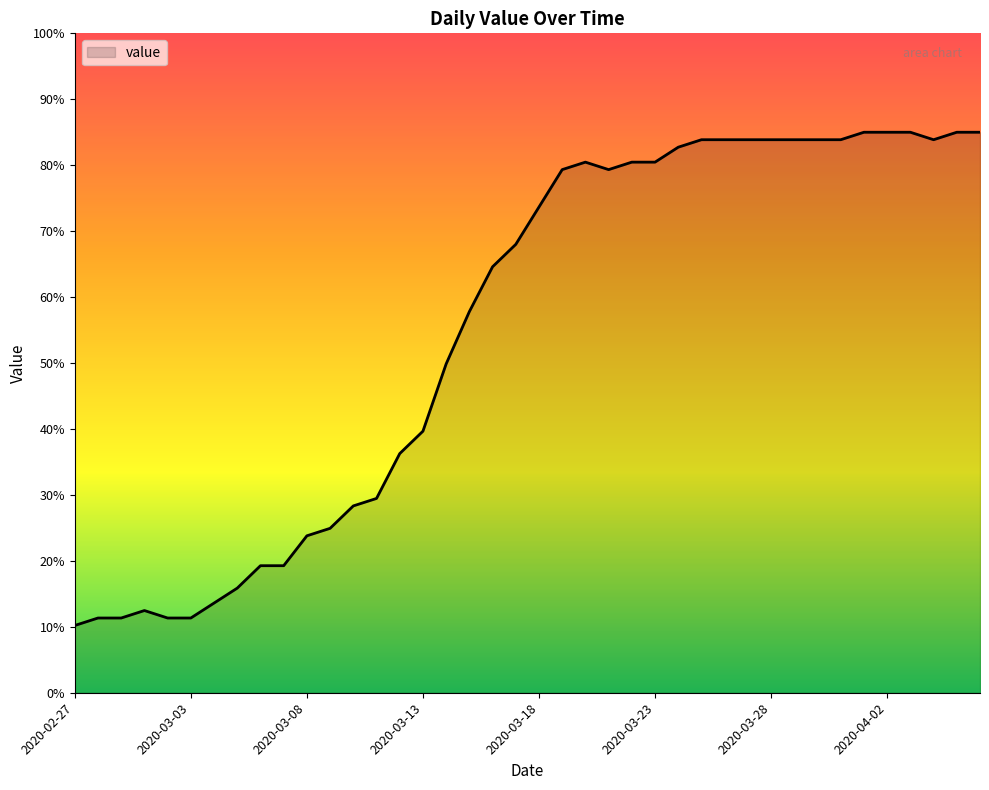

How many lines are shown in the chart?

1